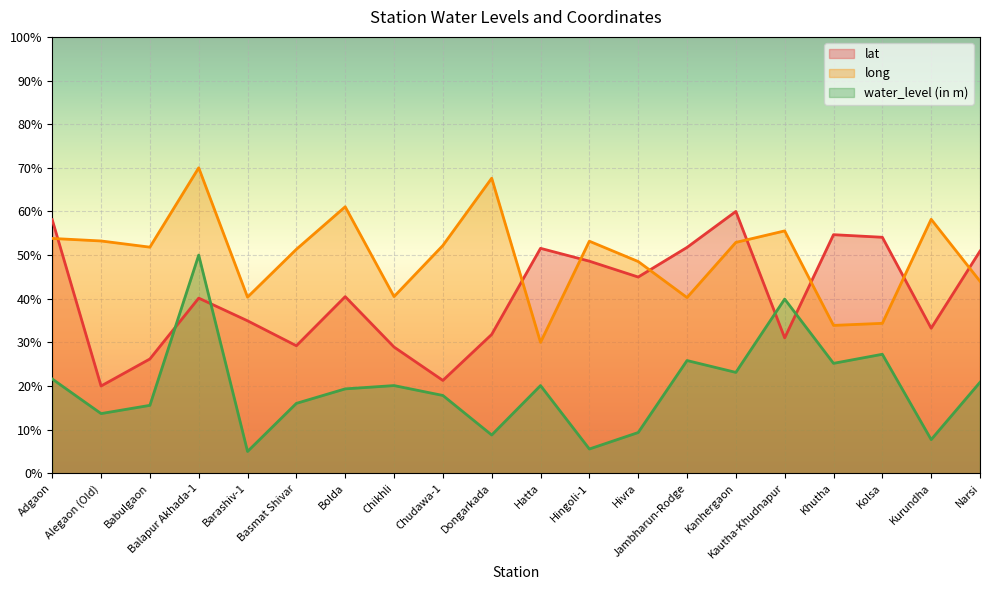

What position from the left is Narsi?

20